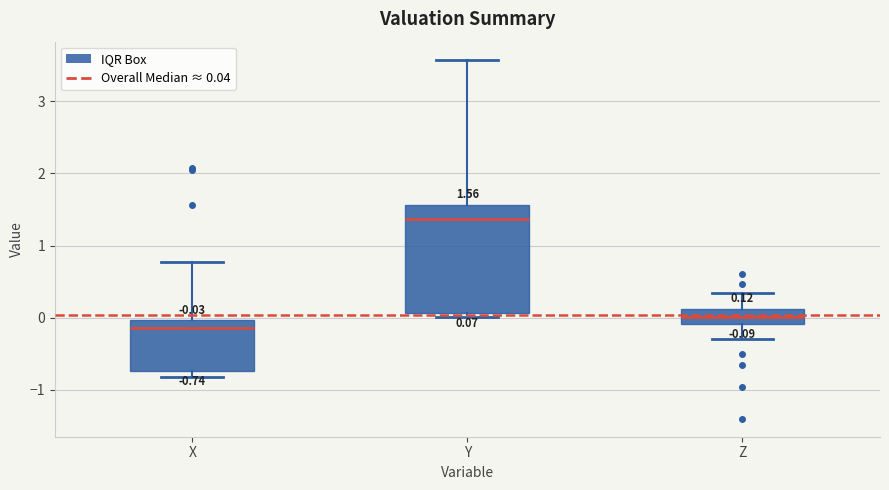

Which box is the tallest, from its lower edge to its upper edge?

Y